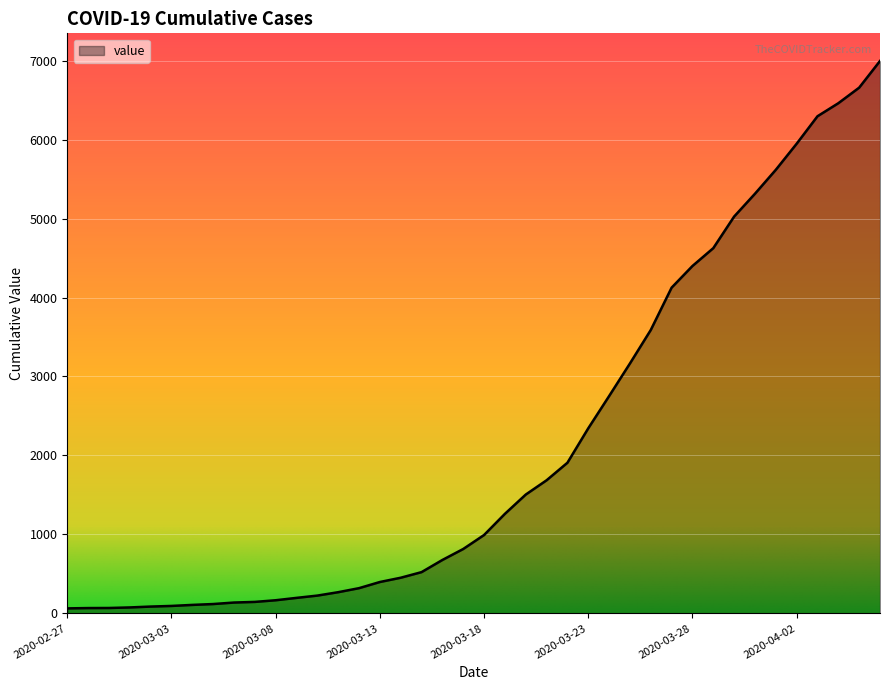

What is the greatest value displayed?

6995